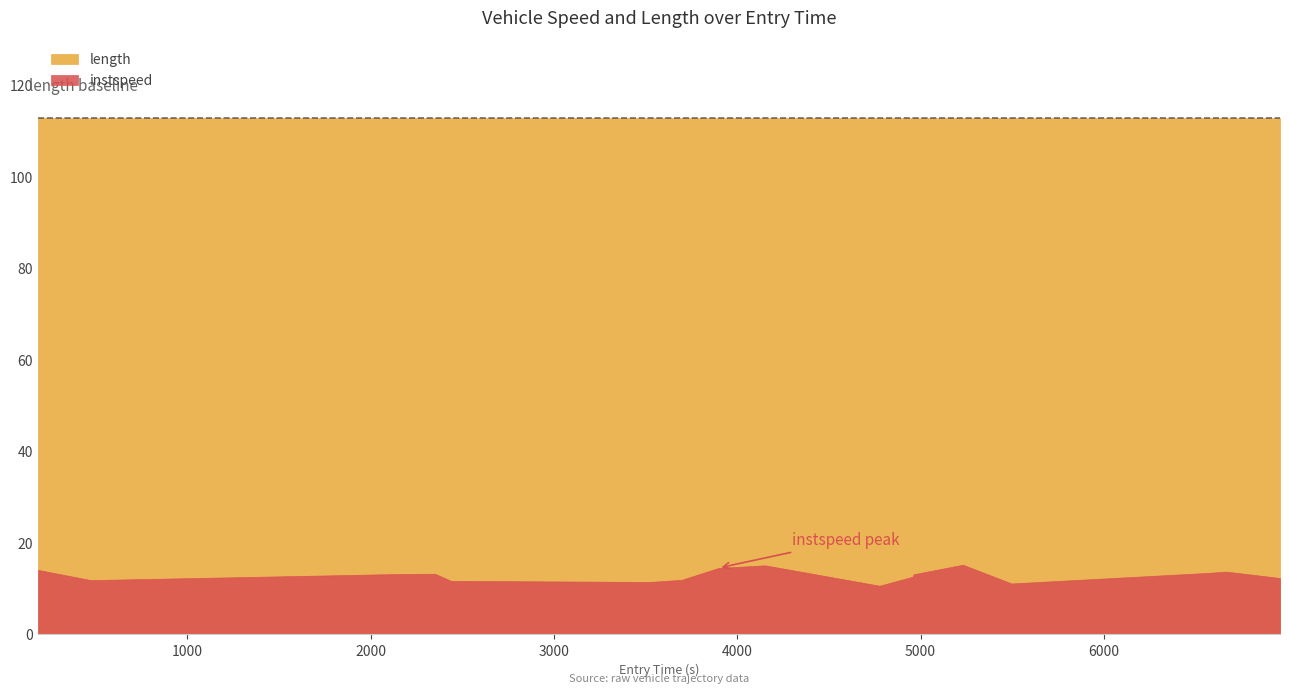

What is the label of the 11th point from the left?

4510